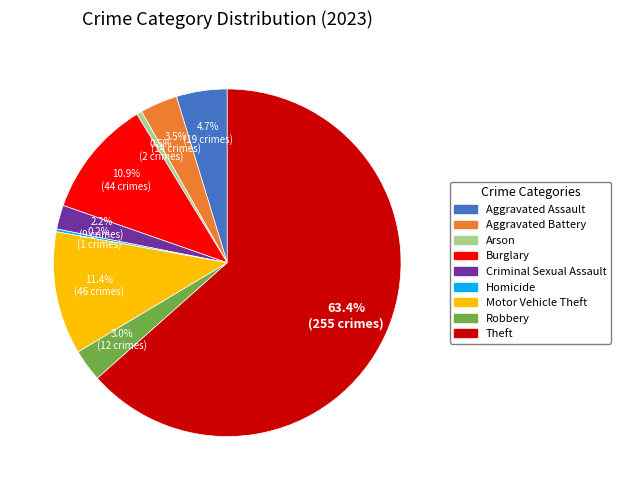

Is it true that Theft is 53% of the pie?

False